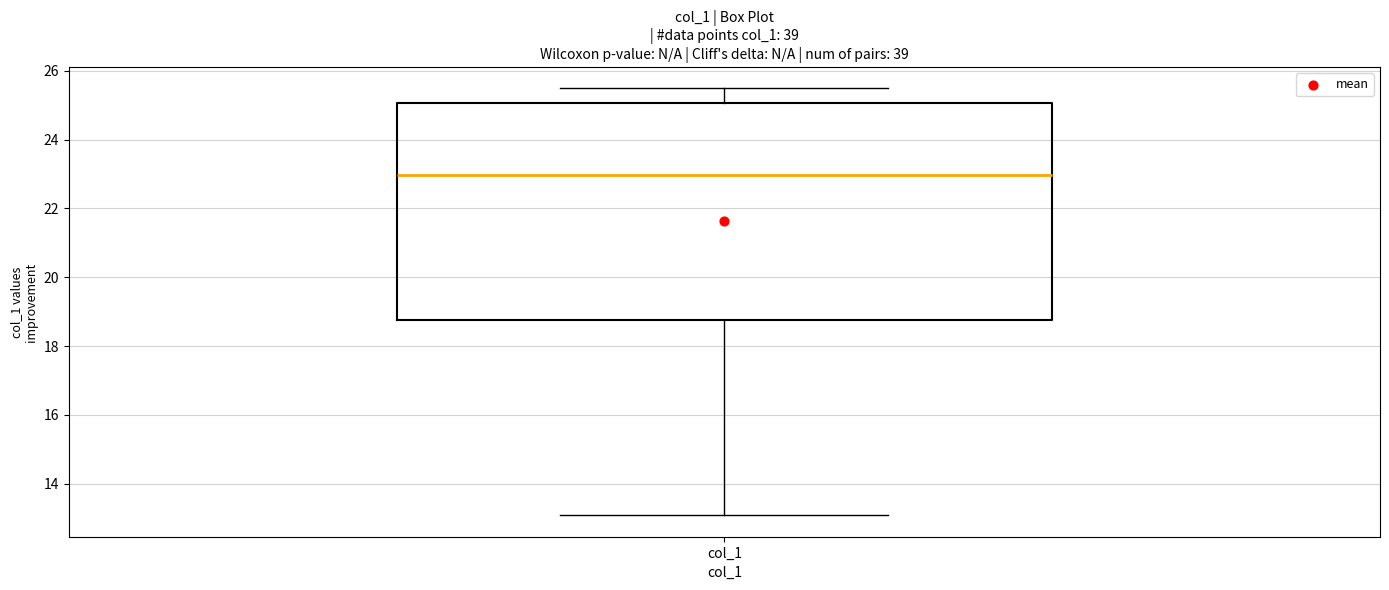

Transcribe this box plot: give where the median line is, the range the box spans, and where the two whiskers end, as read against the y-axis. The values are not printed on the chart, so give them approximately, as read against the axis.

median 23.0, box 18.8 to 25.0, whiskers 13.0 to 25.4